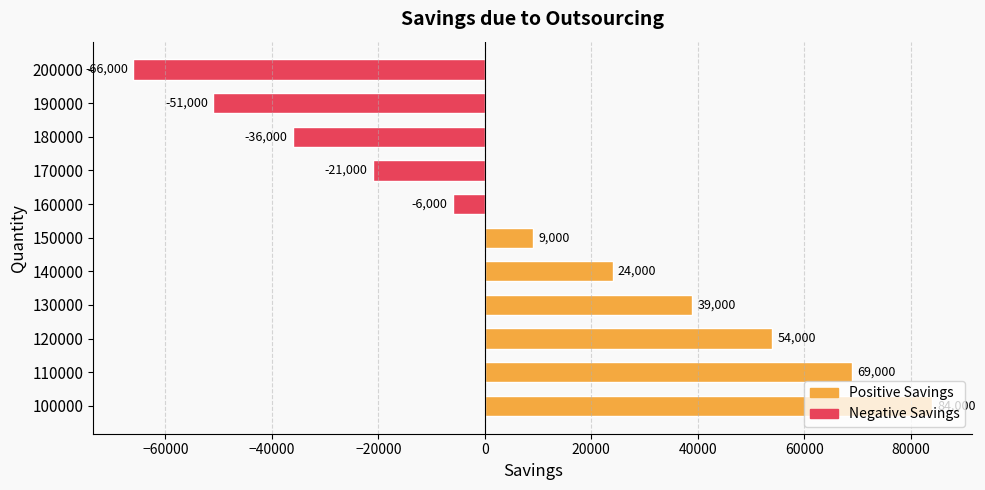

How many bars are there in total?

11